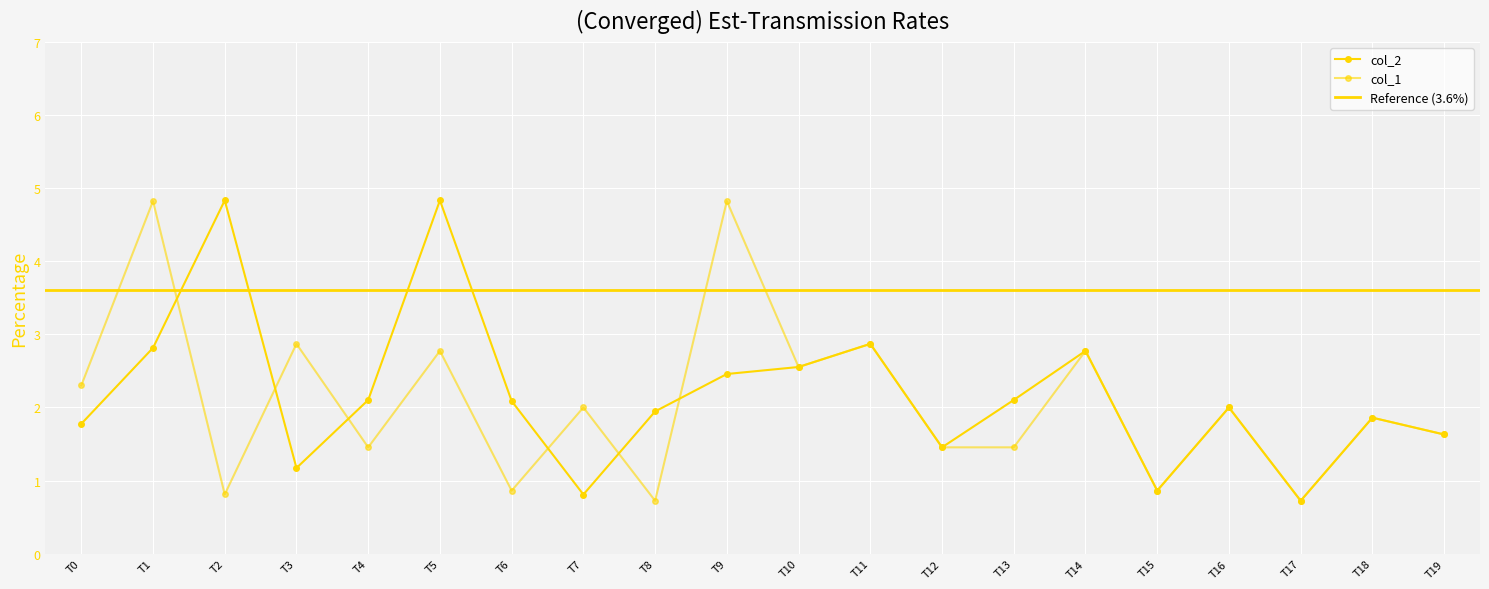

At which label is col_2 closest to 2?

T16